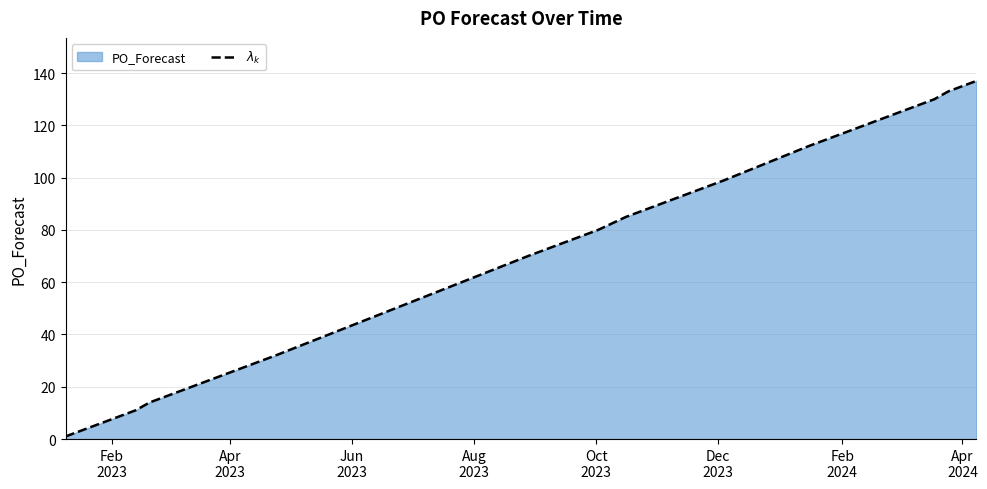

Reading left to right, list all the values displayed in this chart.

1	3	5	11	14	18	20	22	24	26	28	30	32	70	74	76	78	80	85	87	89	91	93	97	99	112	114	116	118	120	122	124	126	128	130	133	135	137